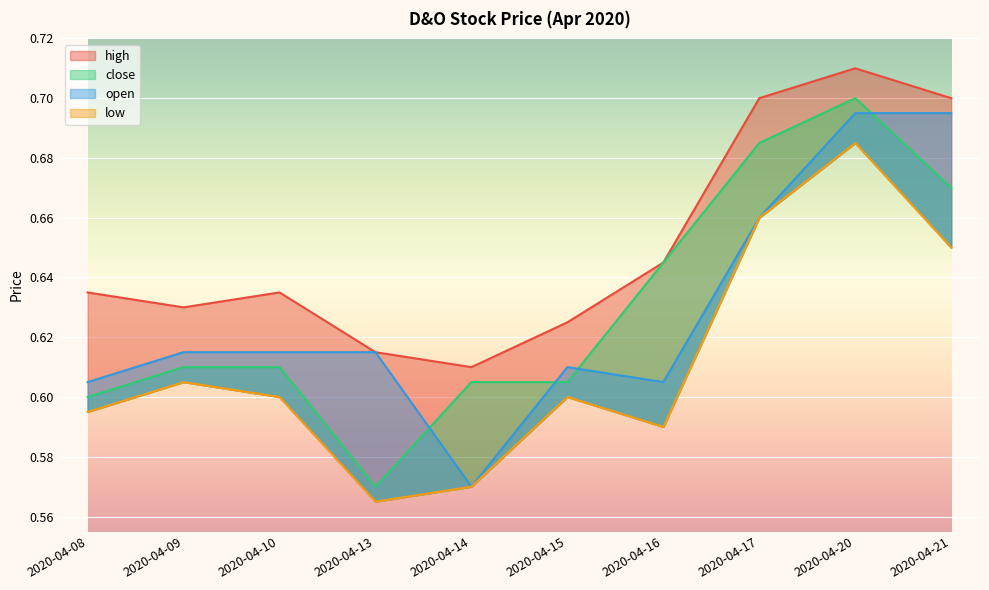

How many times do close and open cross each other?

4